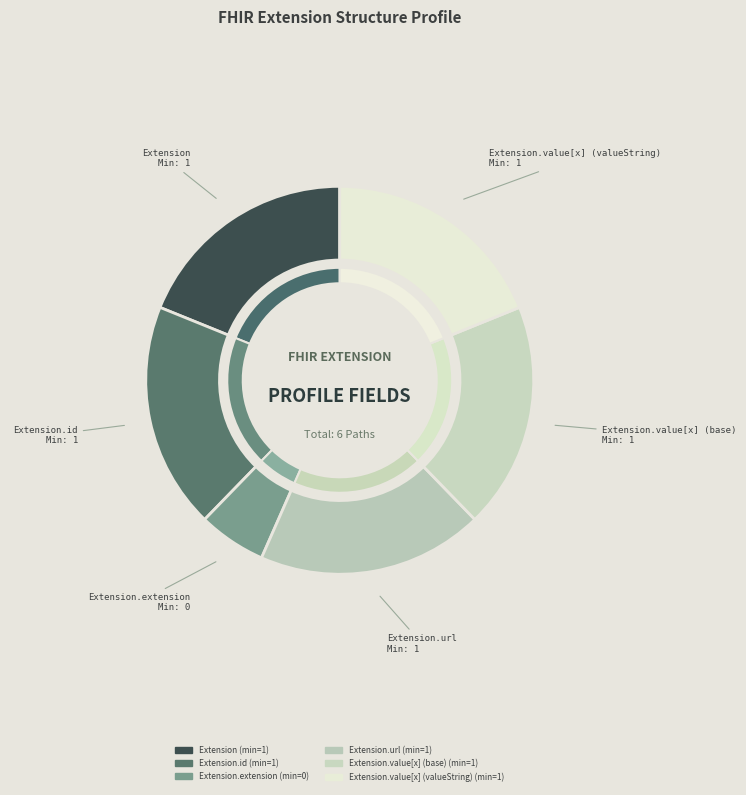

Is Extension.url the majority of the pie?

No